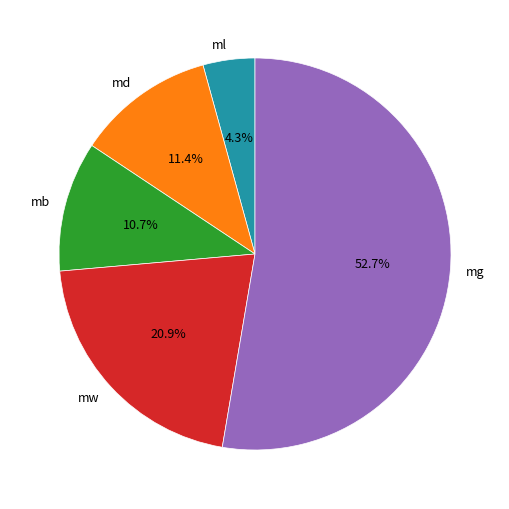

Is there a majority slice in this chart?

Yes